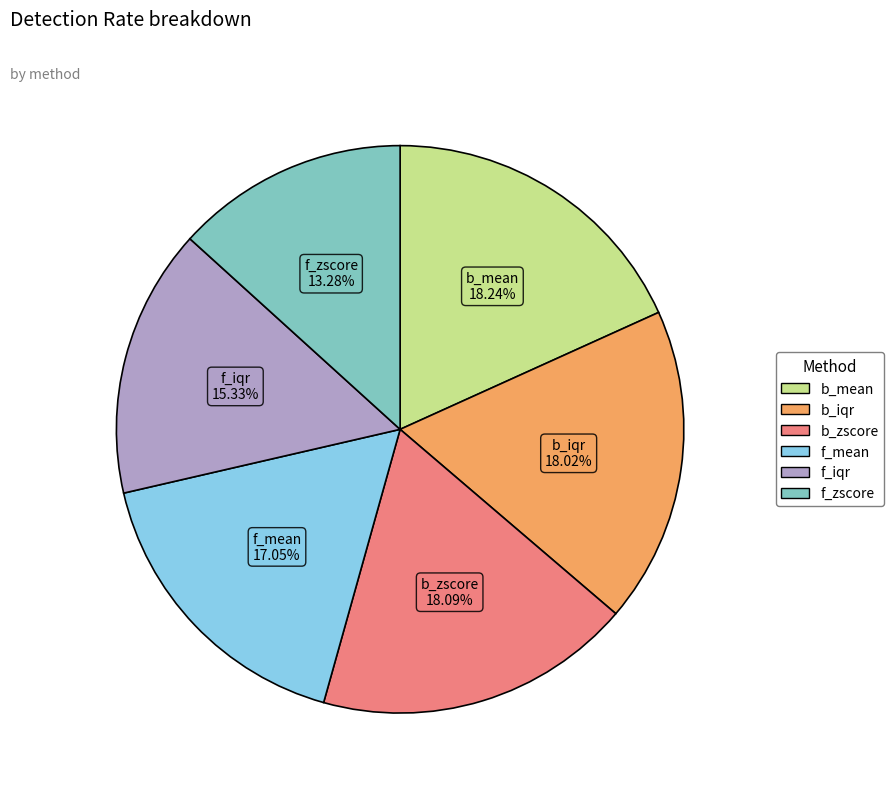

Which has a higher value, b_mean or f_mean?

b_mean